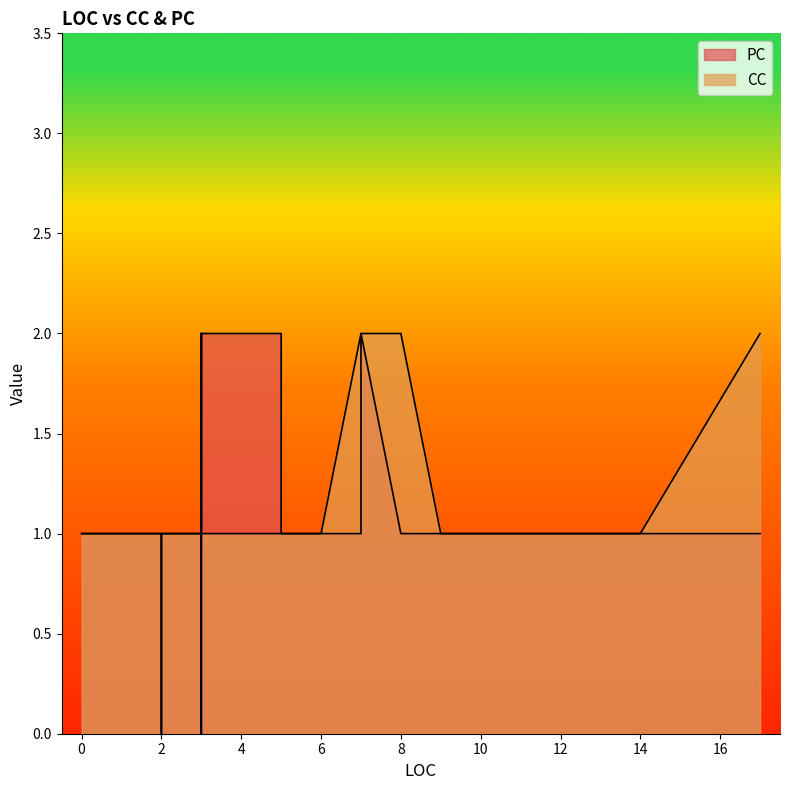

Which label corresponds to the smallest value in the chart?

2